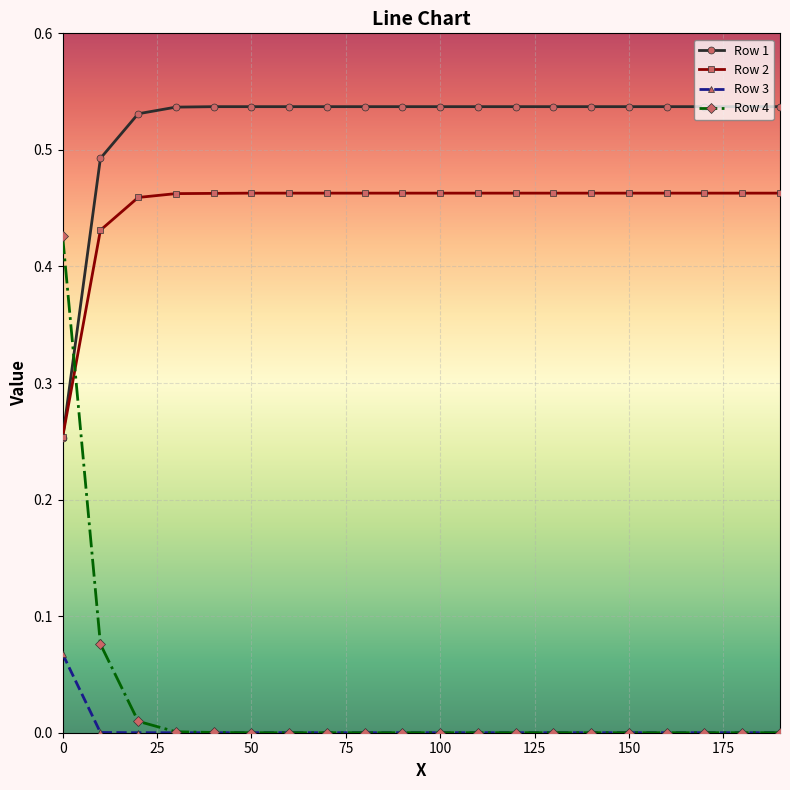

List the series in order of their peak value, highest first.

Row 1, Row 2, Row 4, Row 3